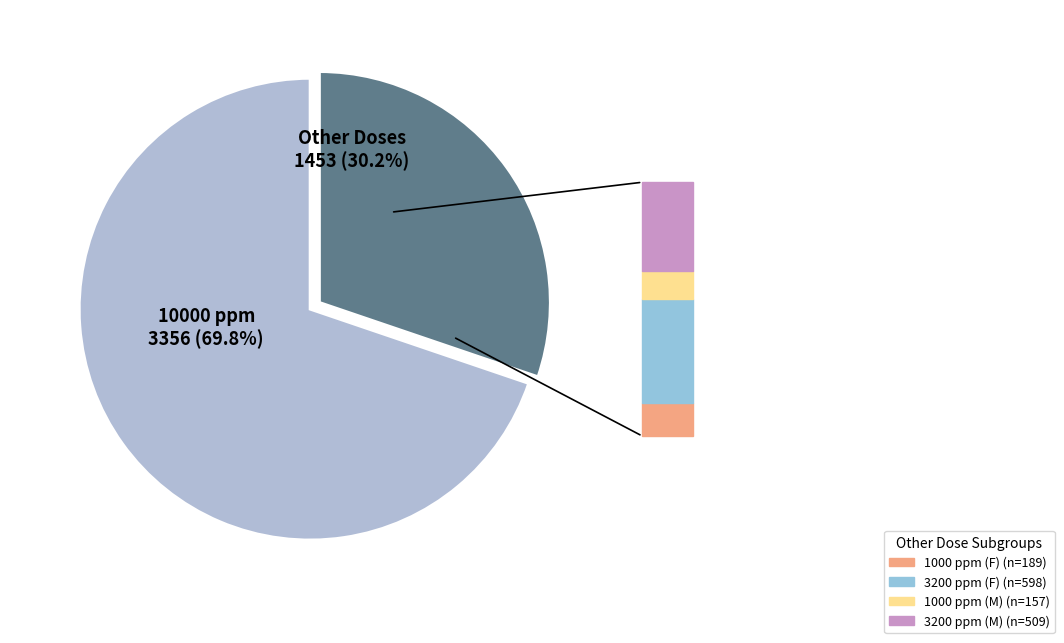

Is there any slice that represents more than half of the pie?

Yes